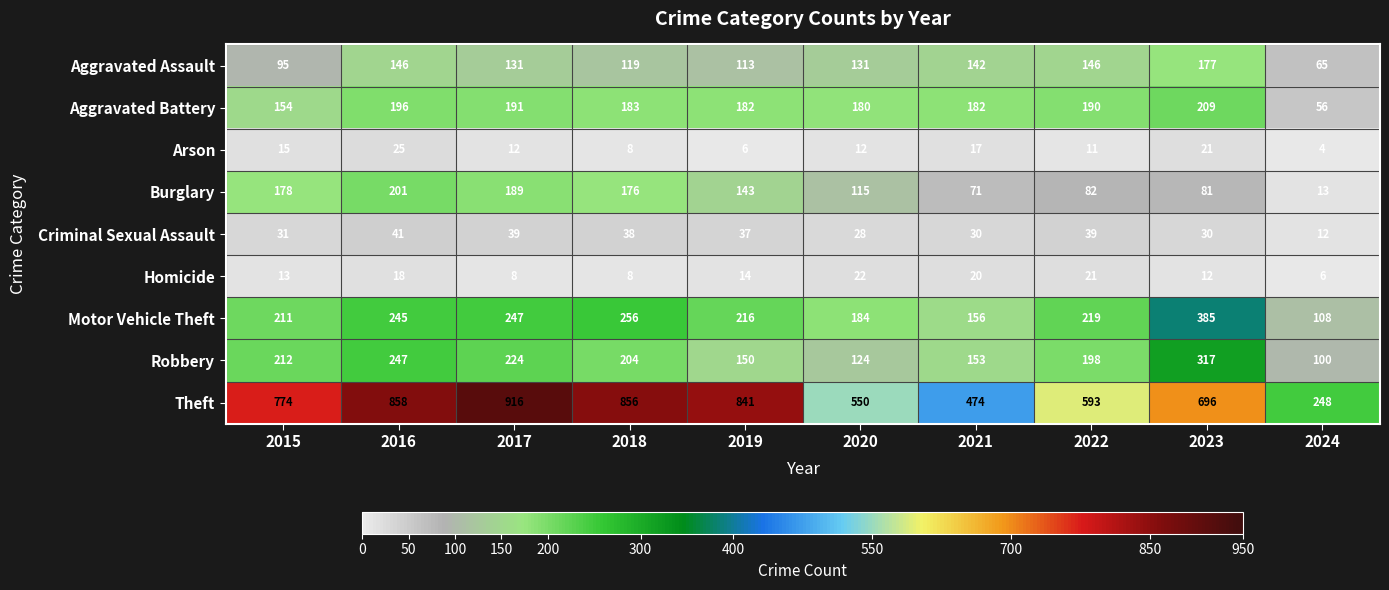

Which label corresponds to the smallest value in the chart?

2024